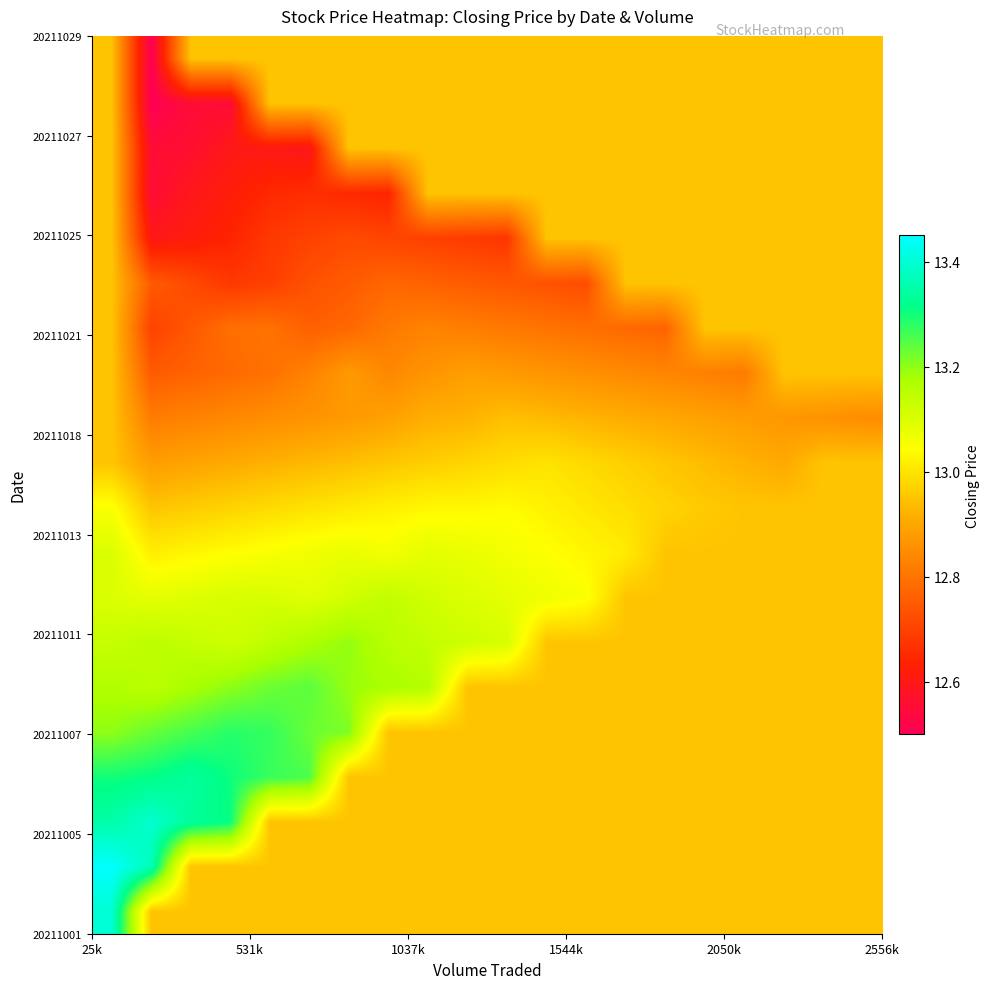

How many data points does each series have?

20